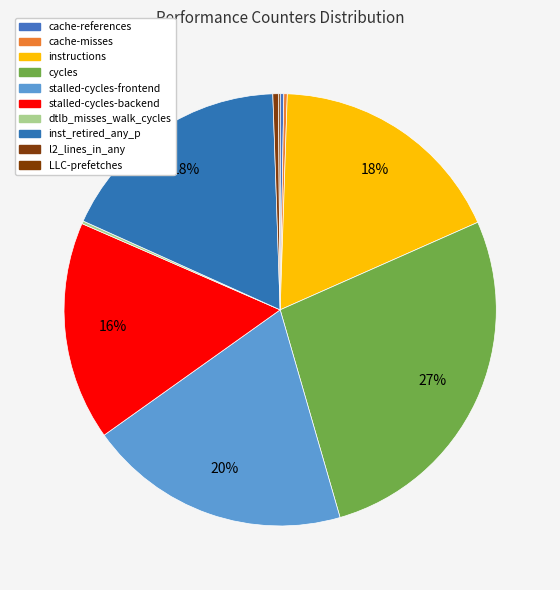

Which slice is the smallest?

LLC-prefetches